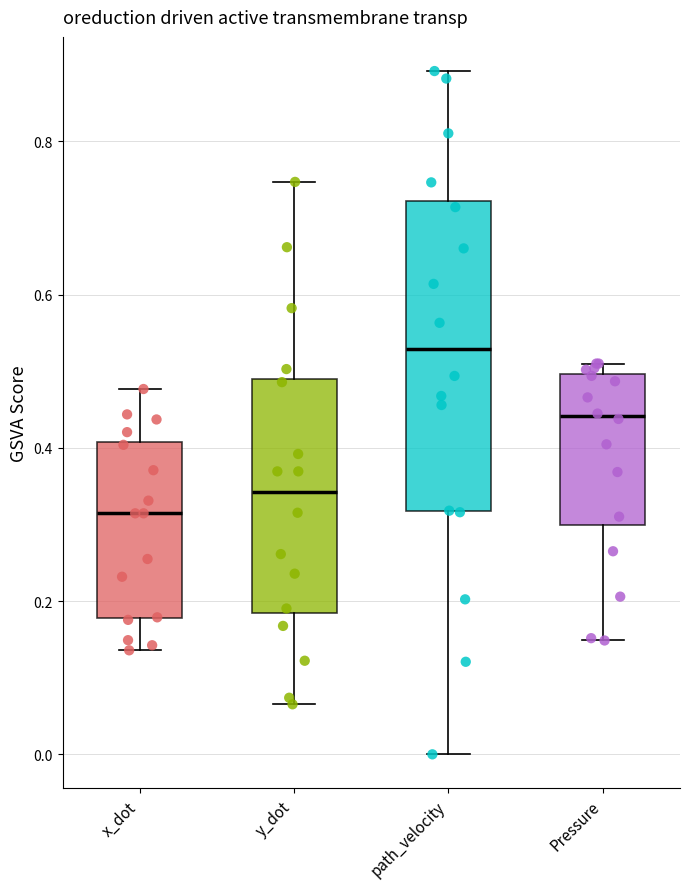

Which box has the lowest median line?

x_dot